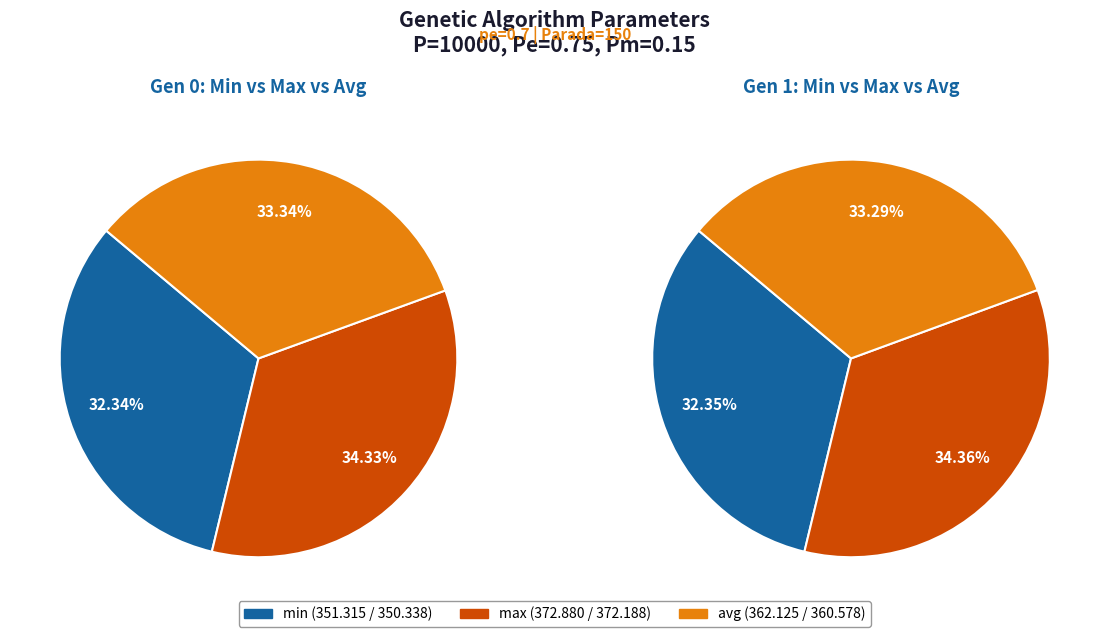

To the nearest percent, what percentage of the pie is gen 1?

50%